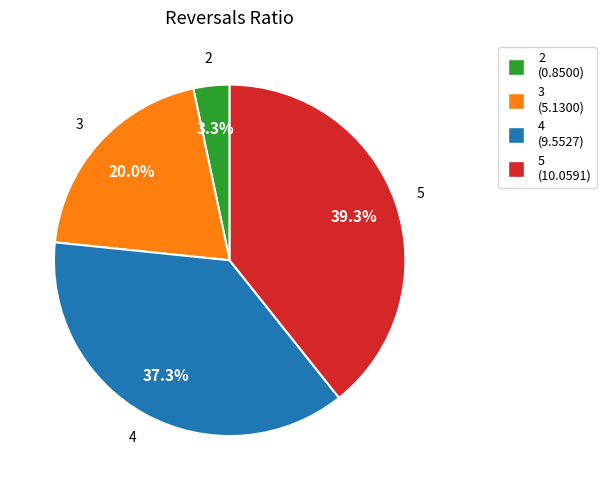

True or false: 5 accounts for 30% of the total.

False